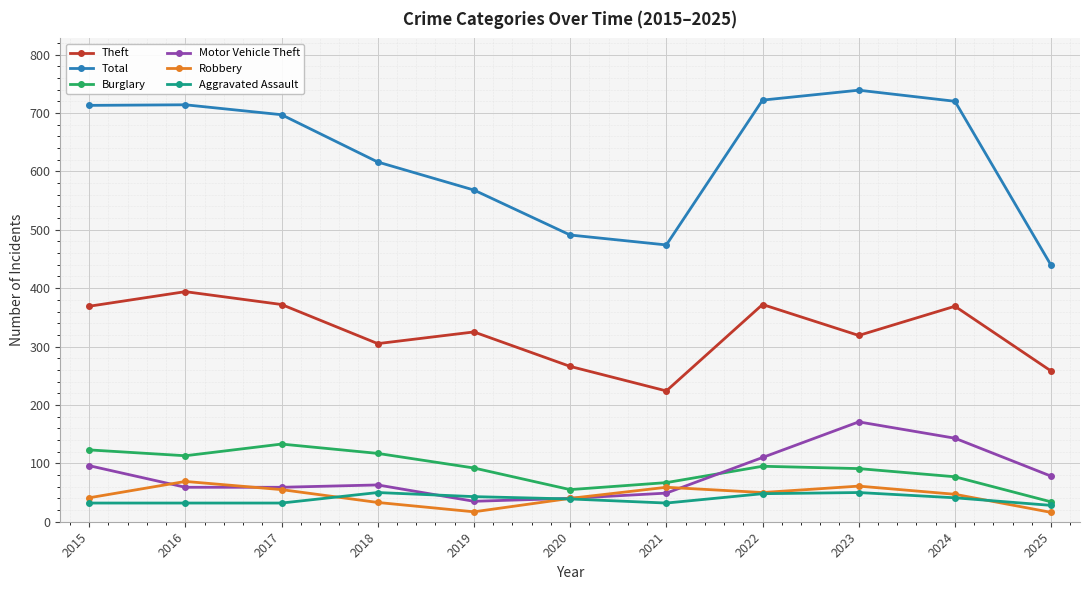

Is the value of Robbery at 2024 greater than the value of Theft at 2017?

No